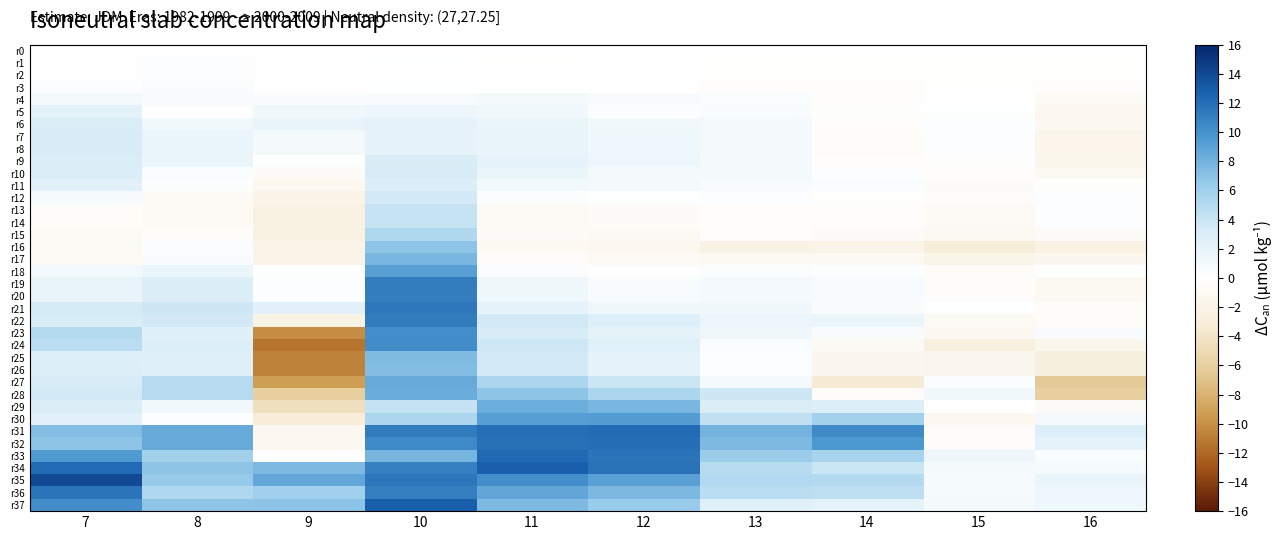

Which series has the largest total across all categories?

r34